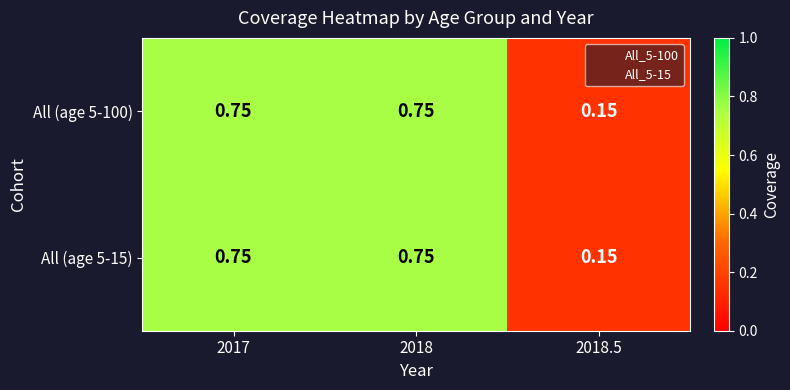

Reading left to right, what are all the values shown in this chart?

All (age 5-100): 2017=0.8	2018=0.8	2018.5=0.1
All (age 5-15): 2017=0.8	2018=0.8	2018.5=0.1